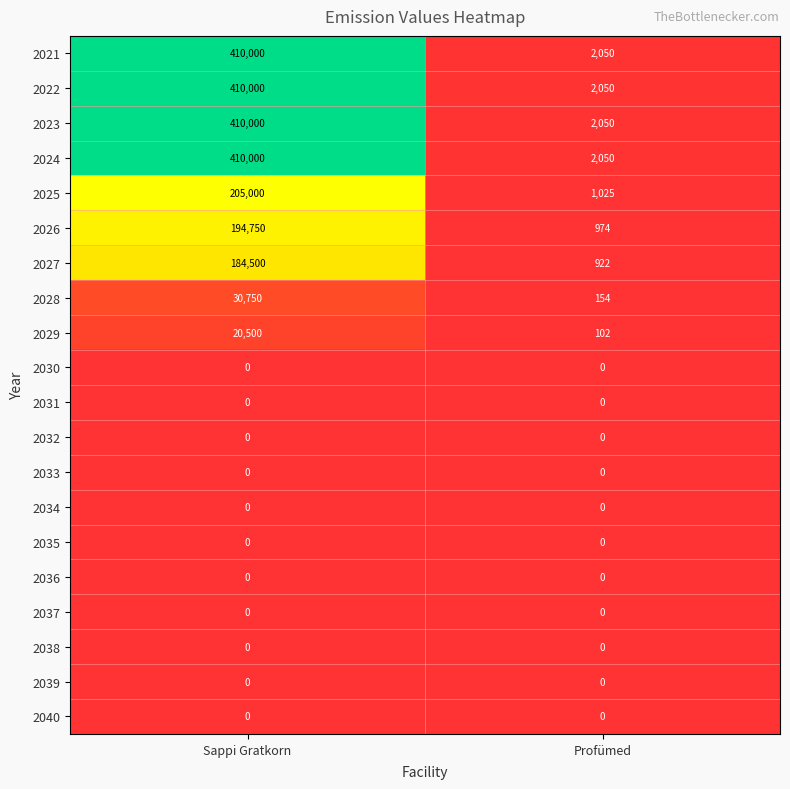

At which category is the sum across all series the highest?

Sappi Gratkorn